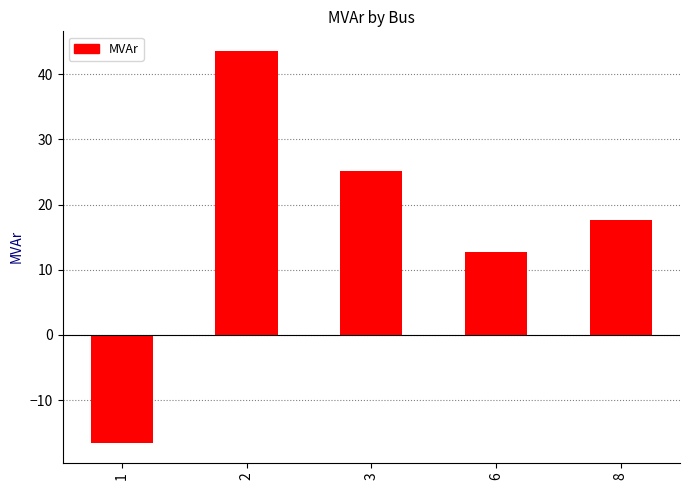

The value at 6 is 12.7. True or false?

True